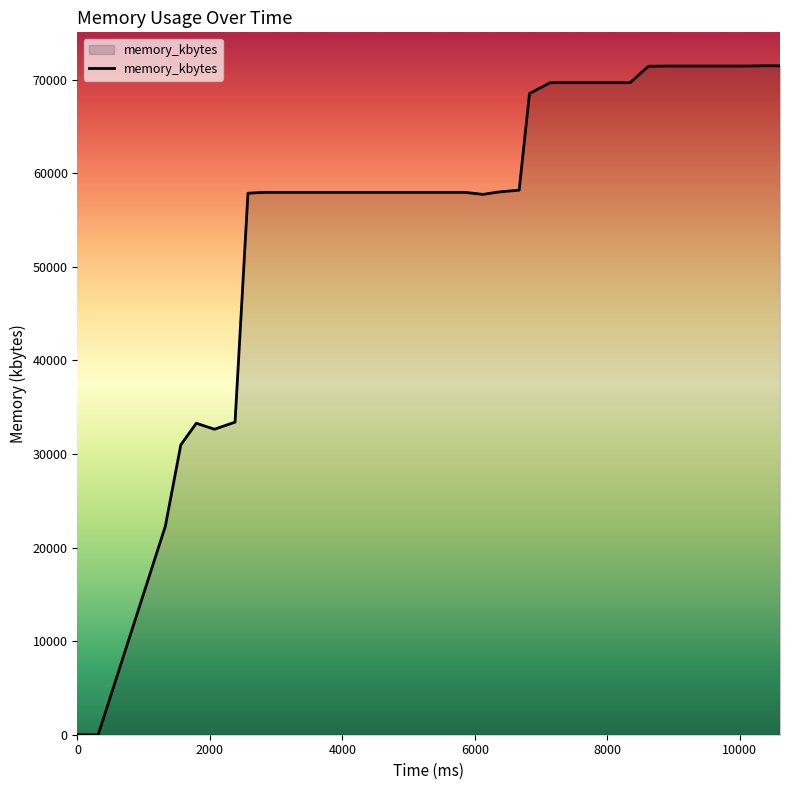

What is the maximum value shown in the chart?

71472